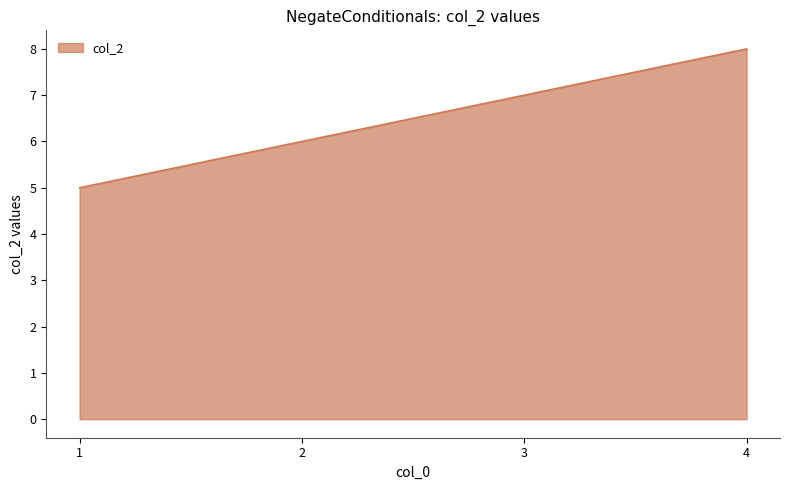

Where is the data nearest to the value 6?

2